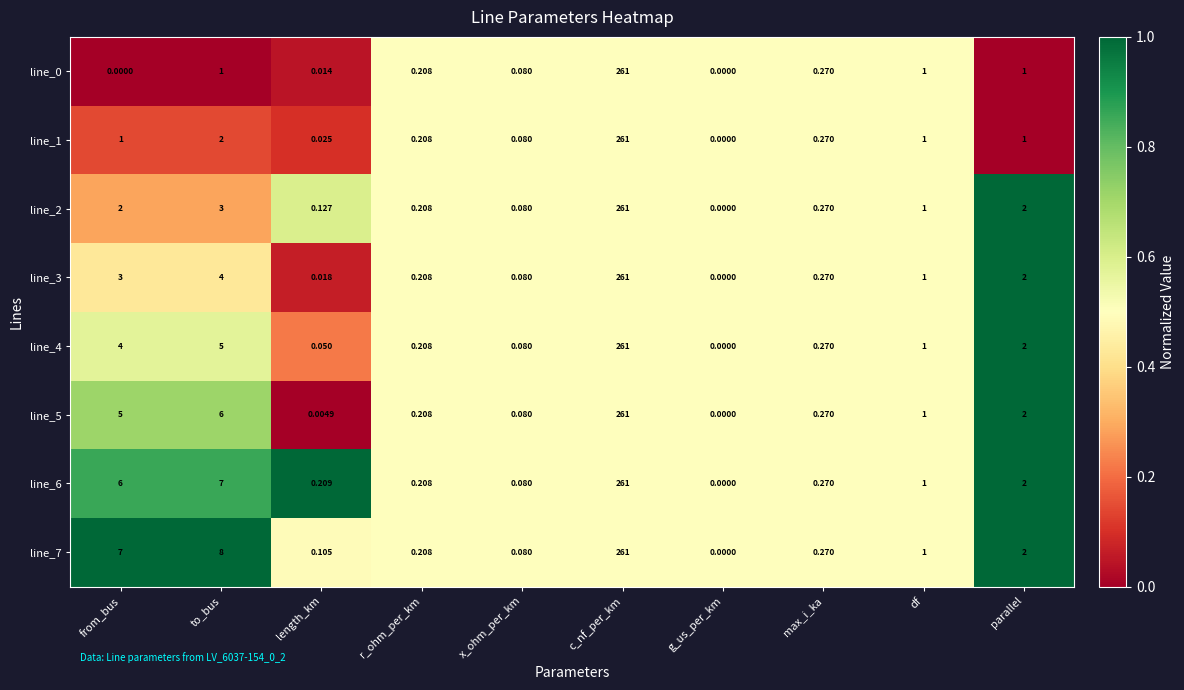

At which category is the sum across all series the highest?

c_nf_per_km